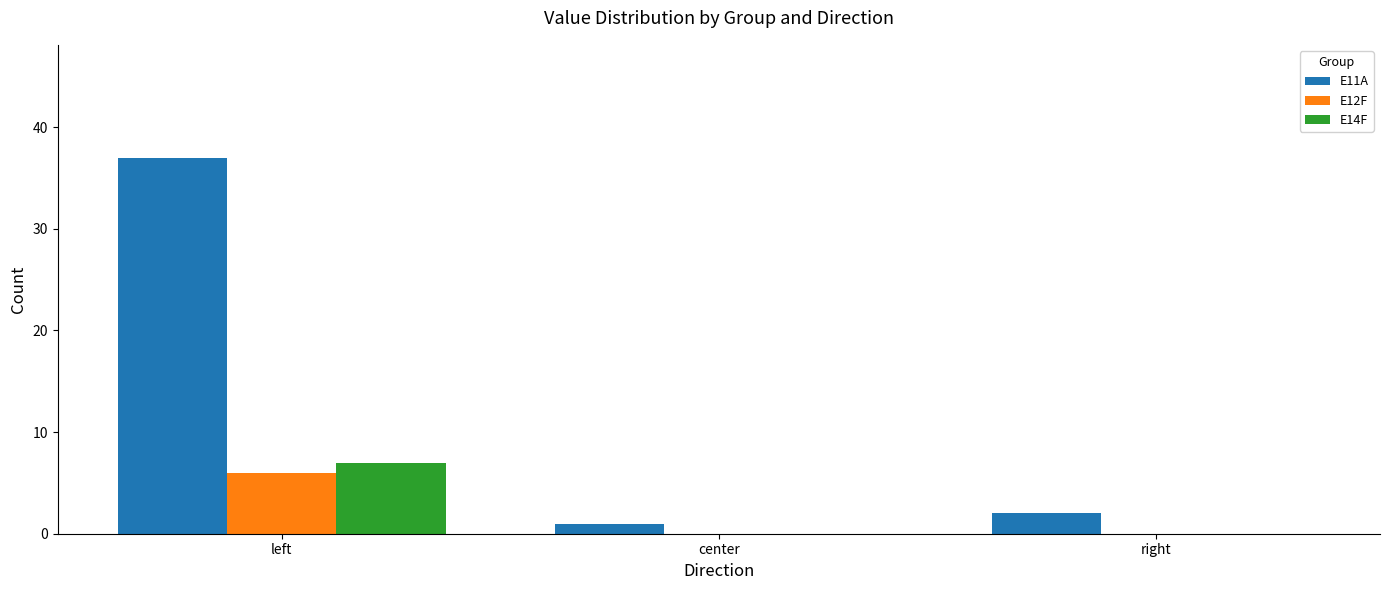

How many groups of bars are there?

3